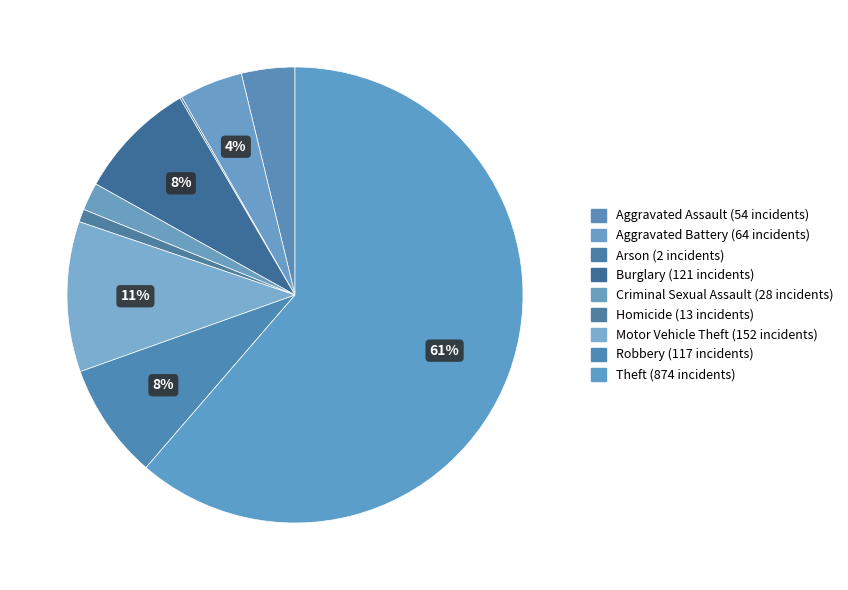

To the nearest percent, what percentage of the pie is Homicide?

1%